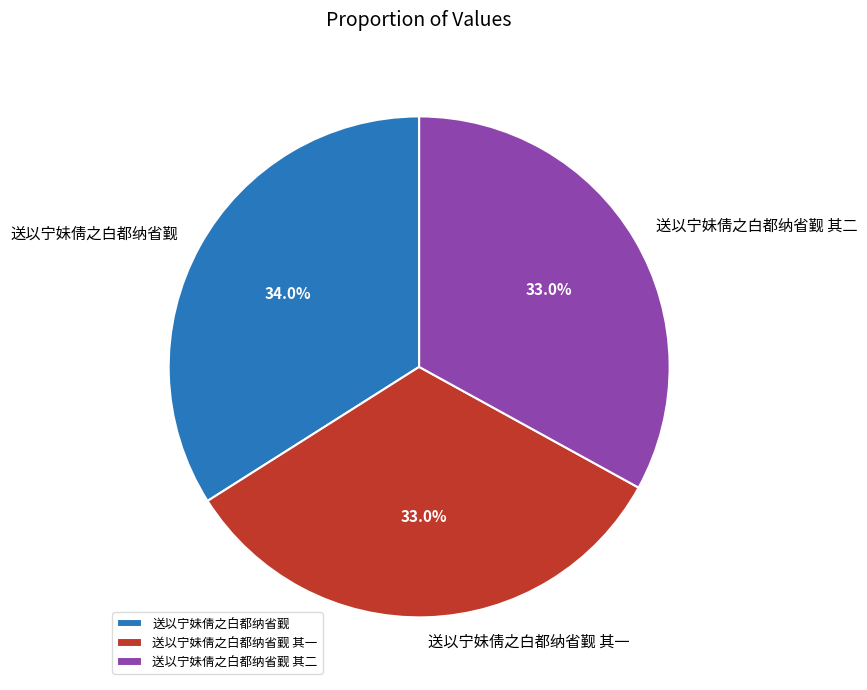

Does 送以宁妹倩之白都纳省觐 其二 account for over 50% of the chart?

No